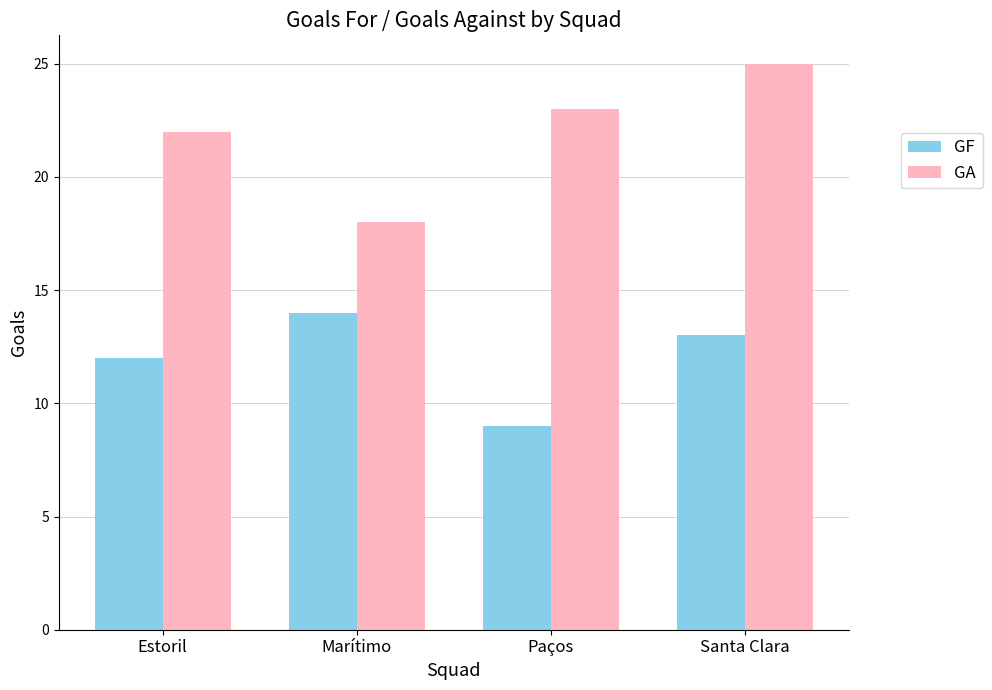

At Marítimo, list the series in order from largest to smallest.

GA, GF